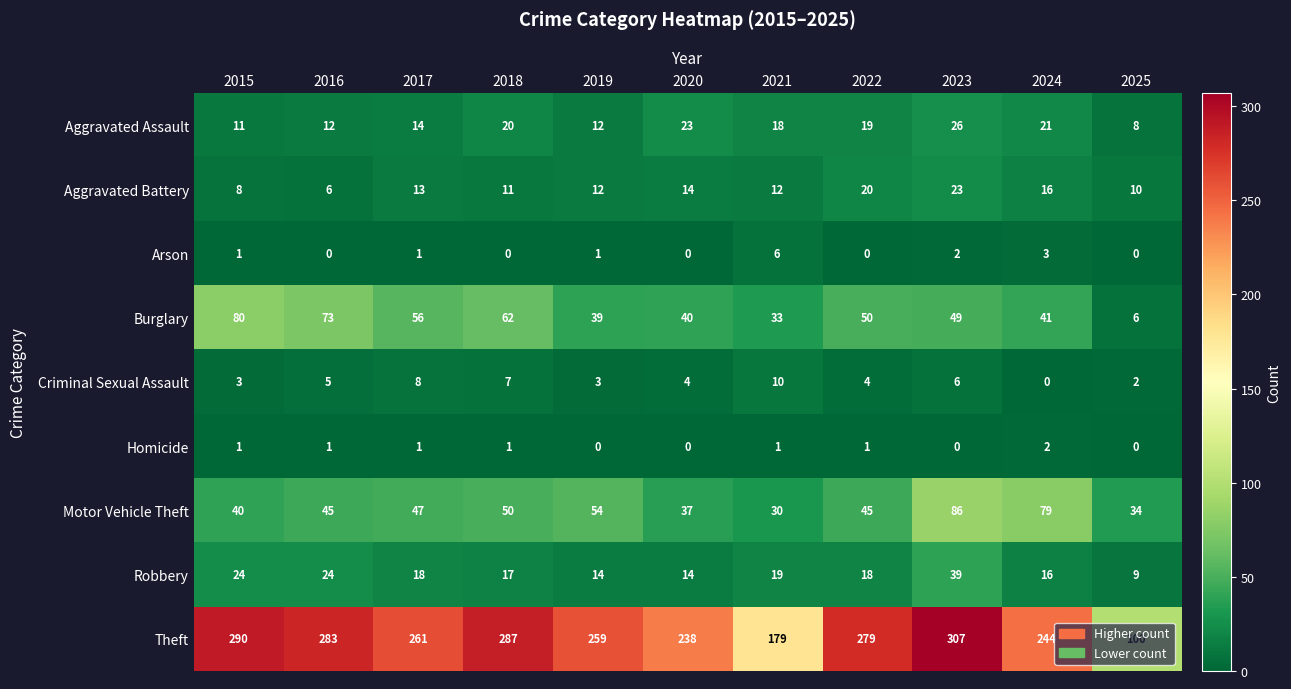

What is the sum of the Theft values at 2018 and 2023?

594